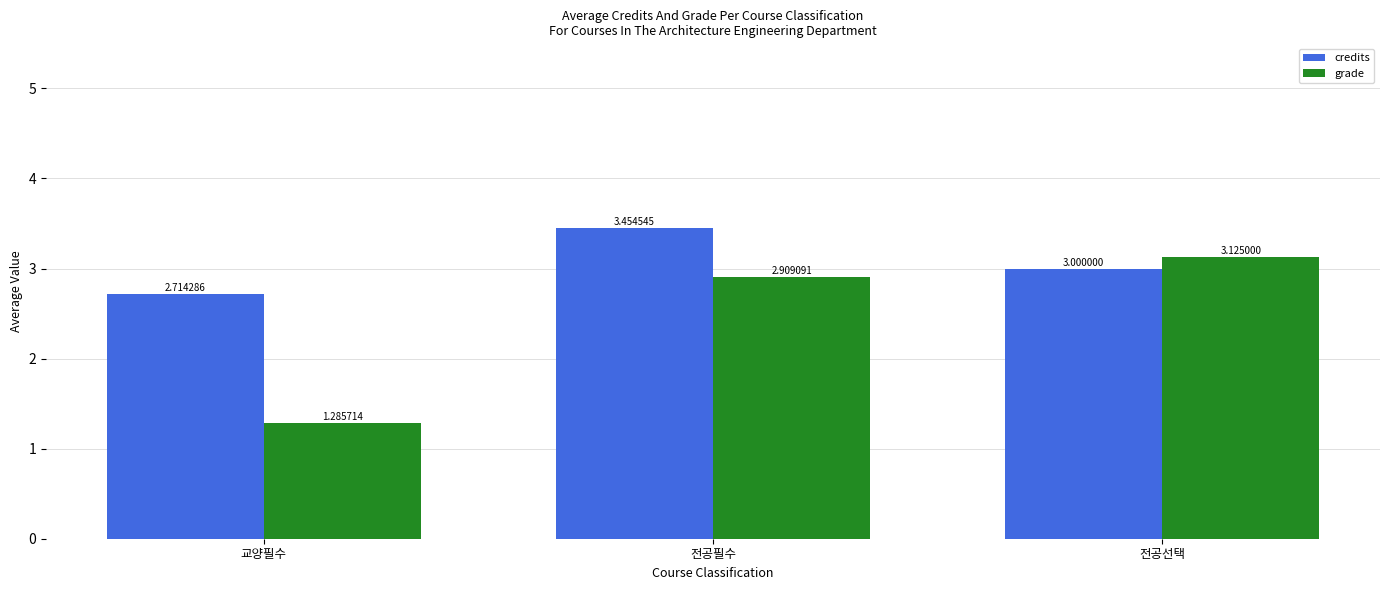

What is the label of the 2nd bar from the left?

전공필수